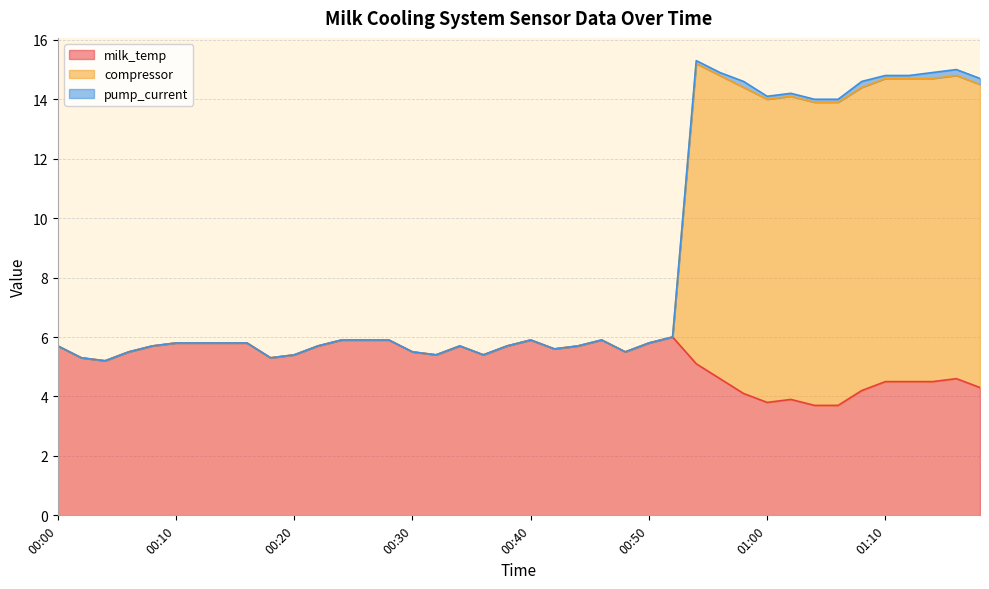

True or false: milk_temp has a value of 9.7 at 00:12.

False